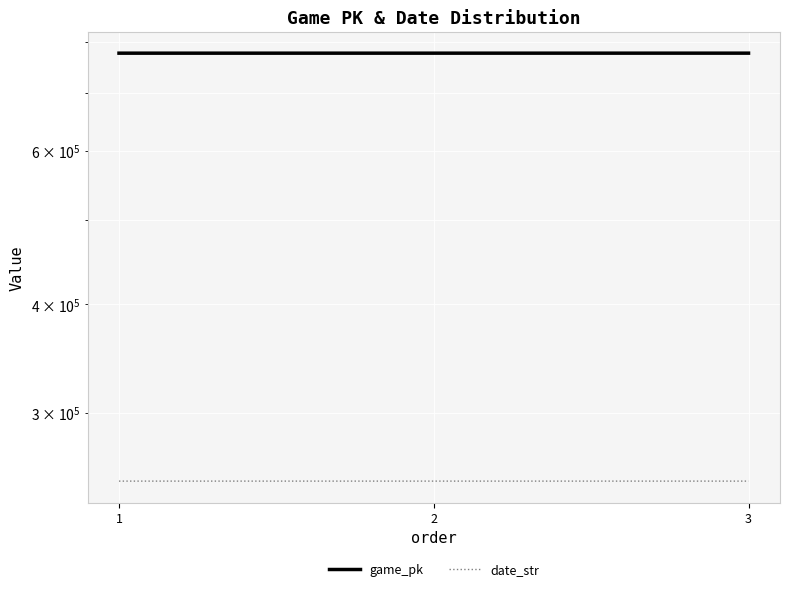

What is the difference between the highest and lowest values at 2?

526725